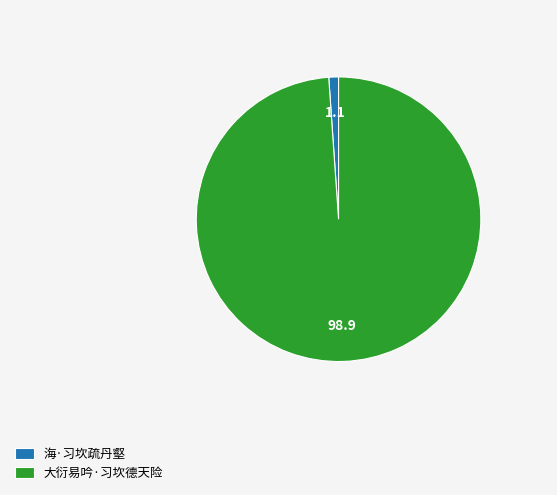

Which has a higher value, 大衍易吟·习坎德天险 or 海·习坎疏丹壑?

大衍易吟·习坎德天险